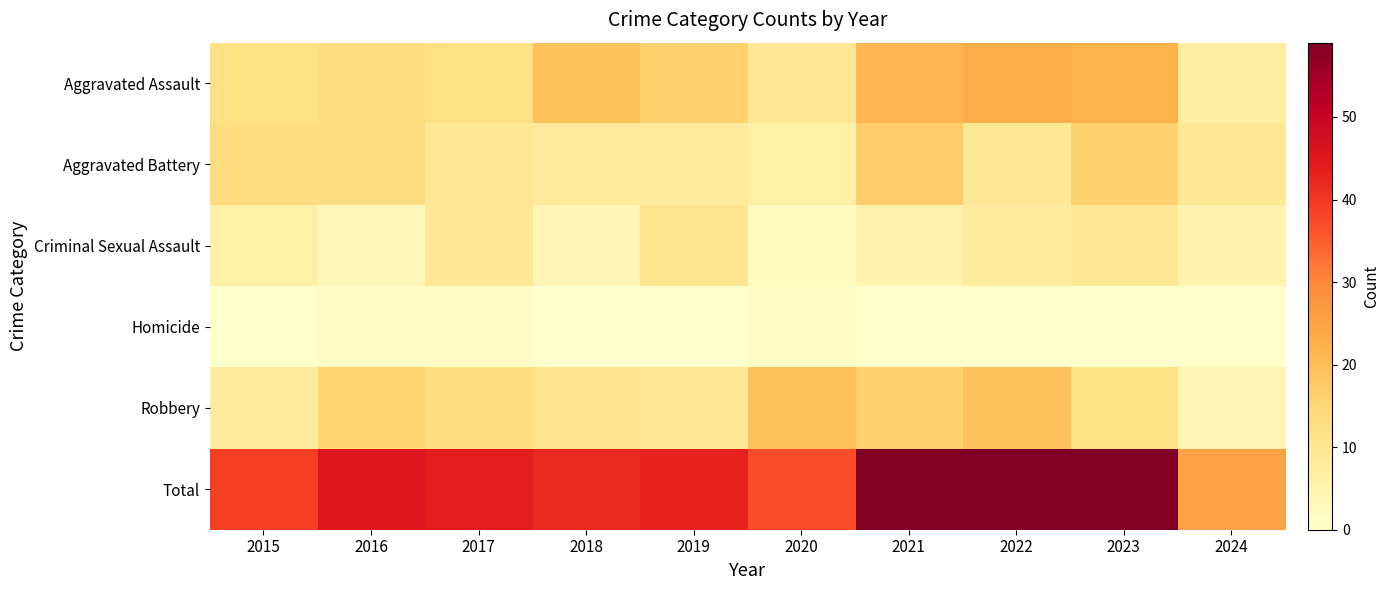

Reading left to right, extract all data points from this chart.

Aggravated Assault: 2015=12	2016=13	2017=12	2018=19	2019=16	2020=9	2021=21	2022=23	2023=22	2024=7
Aggravated Battery: 2015=13	2016=13	2017=9	2018=8	2019=8	2020=6	2021=17	2022=9	2023=16	2024=9
Criminal Sexual Assault: 2015=6	2016=3	2017=9	2018=4	2019=10	2020=2	2021=5	2022=8	2023=9	2024=5
Homicide: 2015=0	2016=1	2017=1	2018=0	2019=0	2020=1	2021=0	2022=0	2023=0	2024=0
Robbery: 2015=8	2016=15	2017=13	2018=11	2019=9	2020=19	2021=16	2022=19	2023=12	2024=4
Total: 2015=39	2016=45	2017=44	2018=42	2019=43	2020=37	2021=59	2022=59	2023=59	2024=25